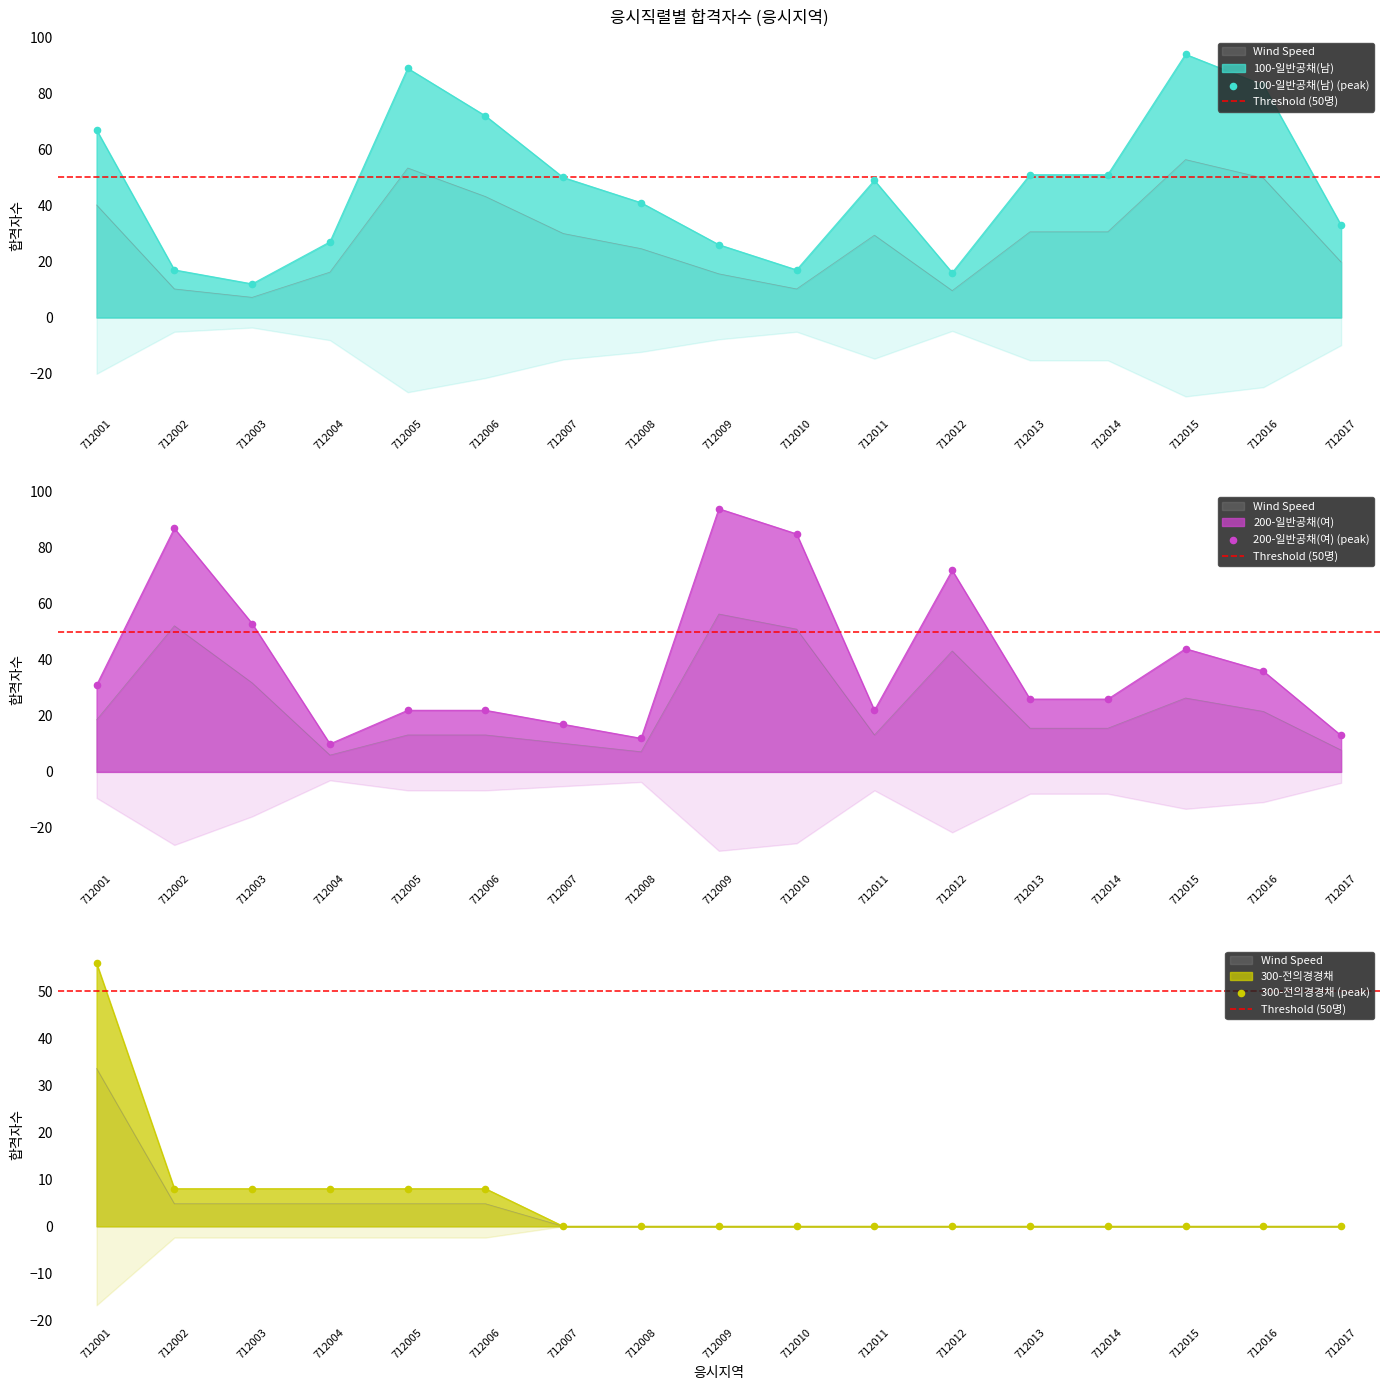

At how many categories does at least one series exceed 22?

15